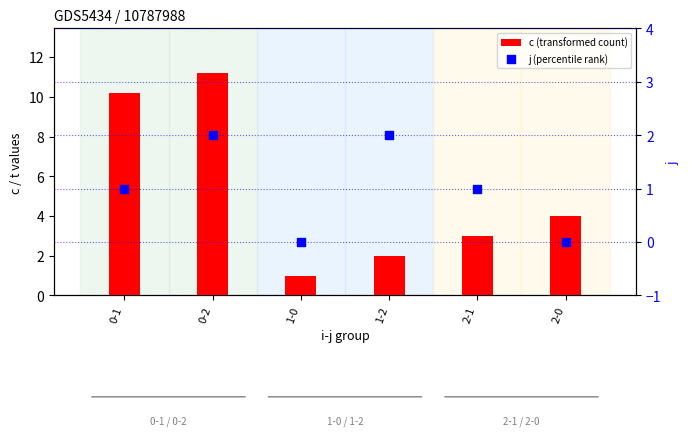

Which series contains the highest Y value?

c (transformed count)